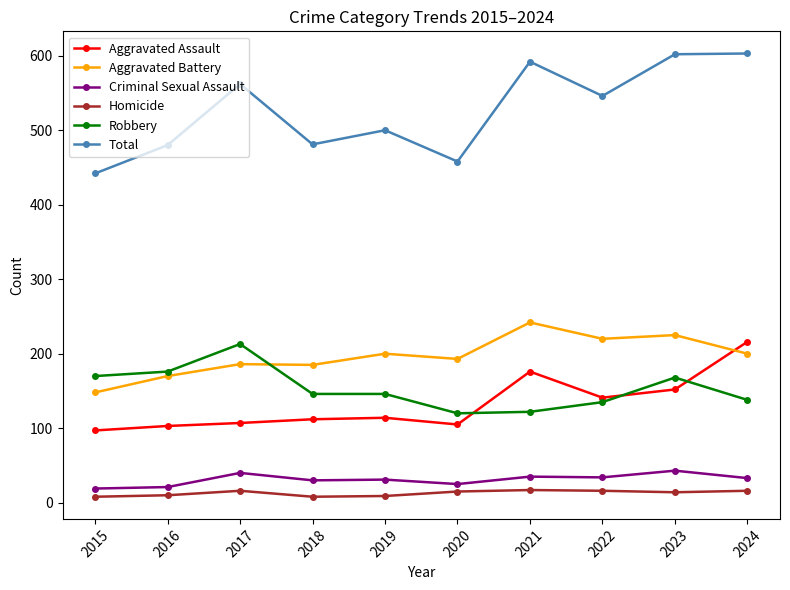

True or false: Aggravated Battery has more than 0 interior local peaks.

True